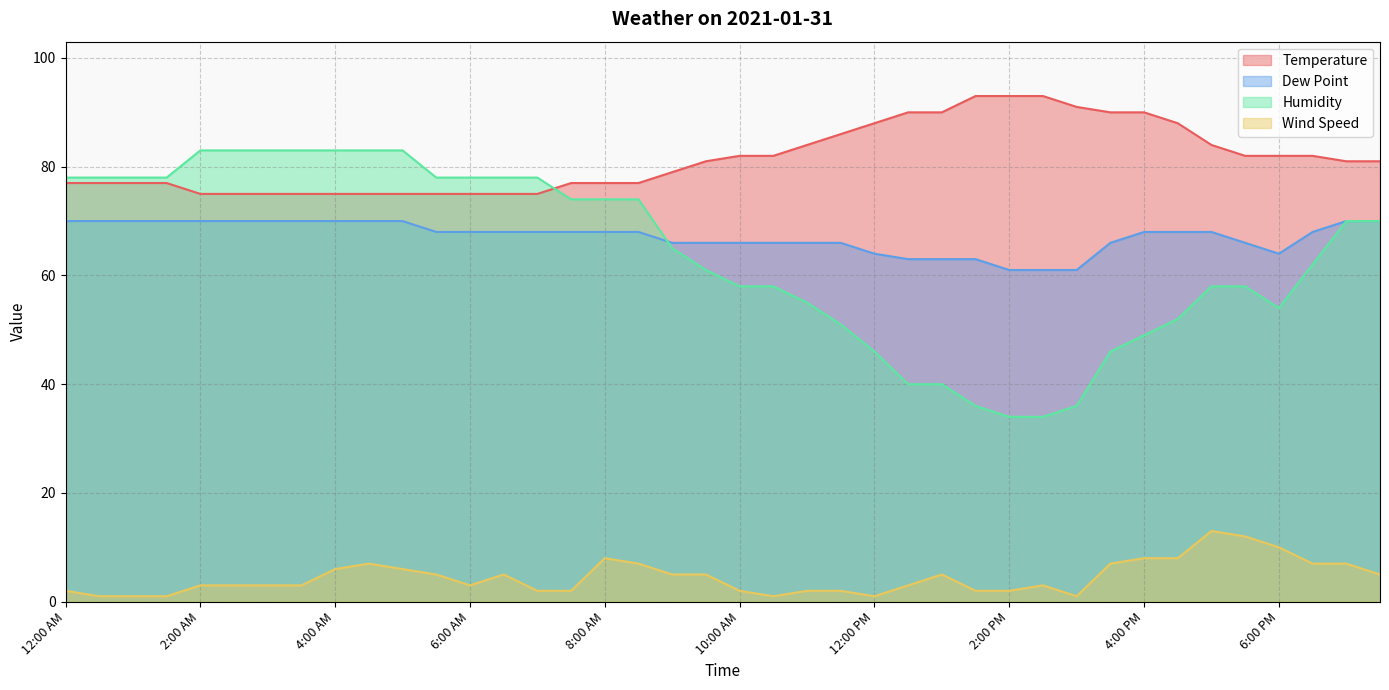

True or false: Wind Speed and Humidity cross at least once.

False